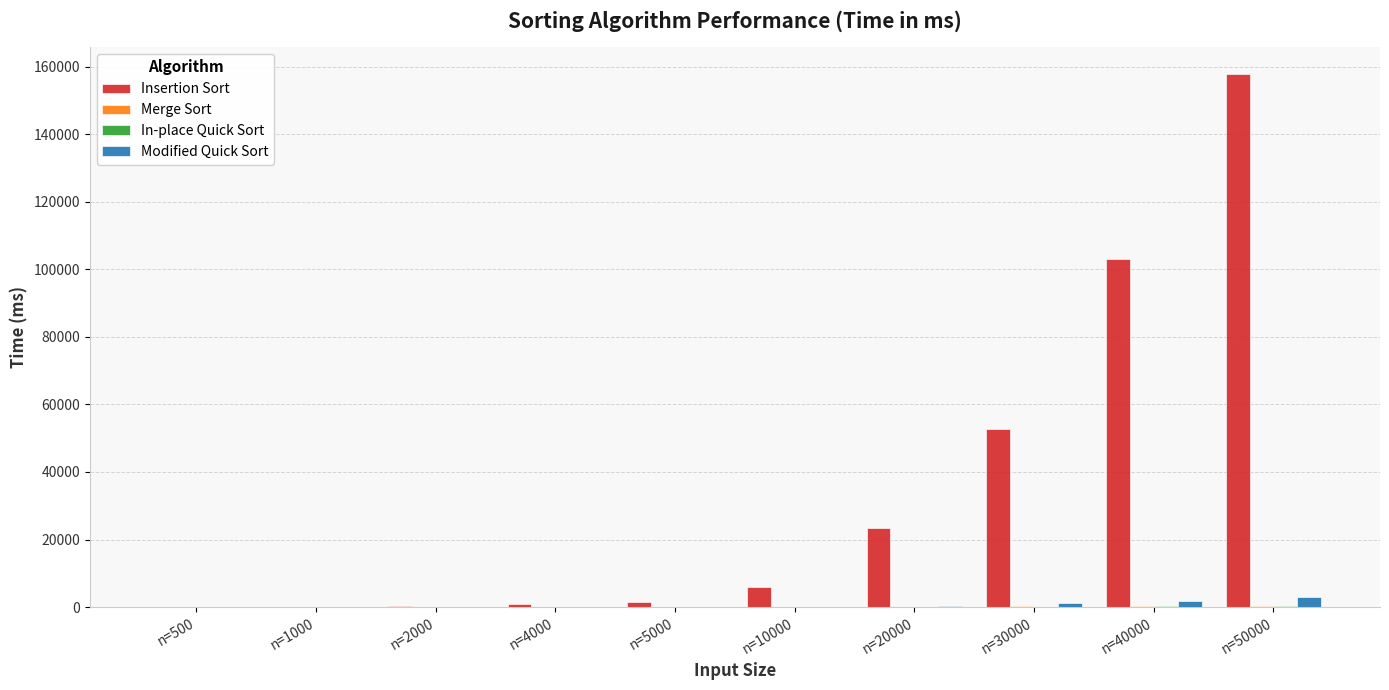

Between n=5000 and n=50000, which series saw the biggest shift?

Insertion Sort